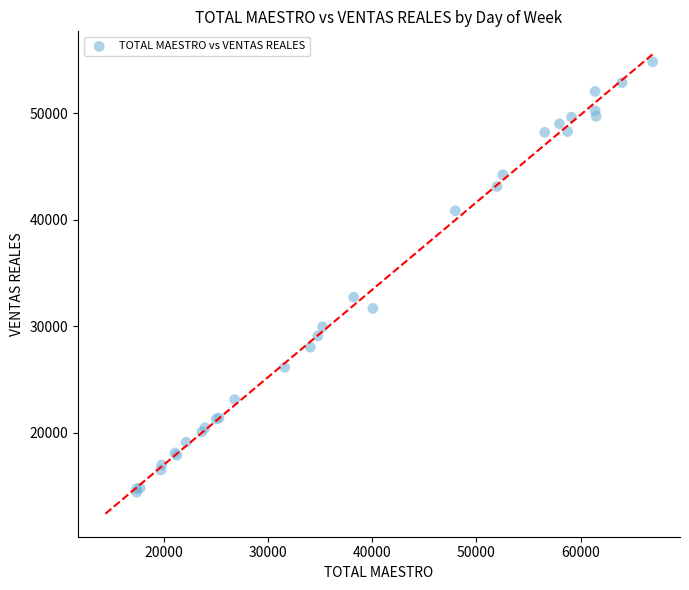

What Y value in the scatter plot is closest to 34623?

32728.3